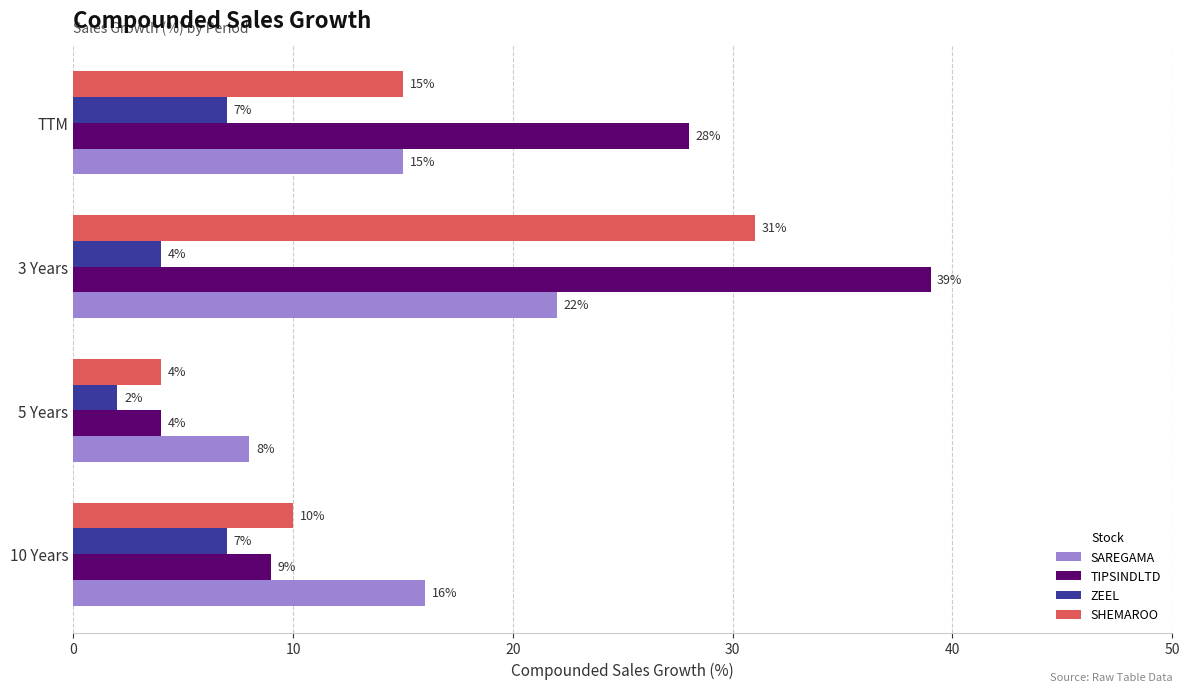

True or false: SAREGAMA has a value of 9 at 3 Years.

False